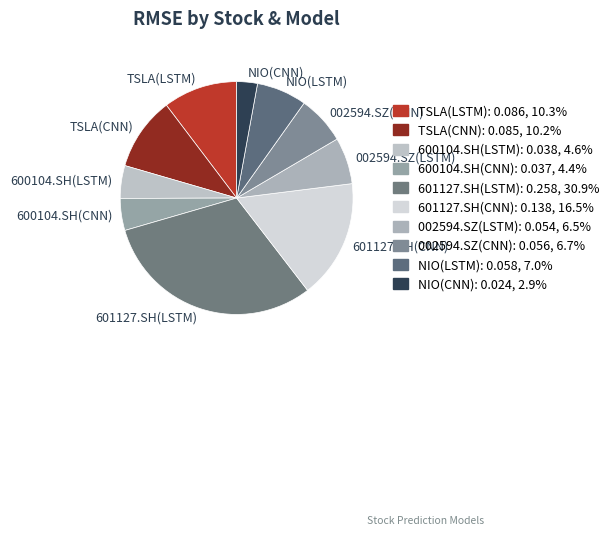

Is 600104.SH(CNN) the majority of the pie?

No